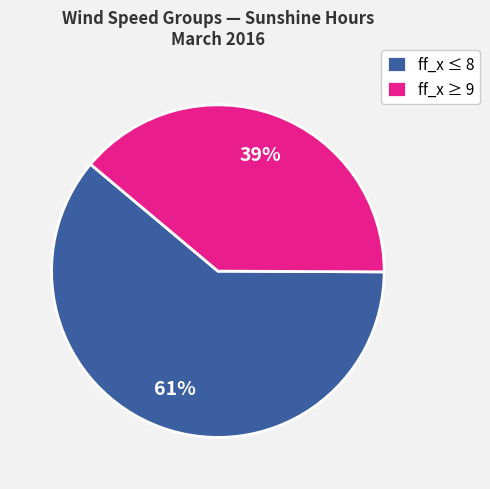

To the nearest percent, what percentage of the pie is ff_x ≥ 9?

39%